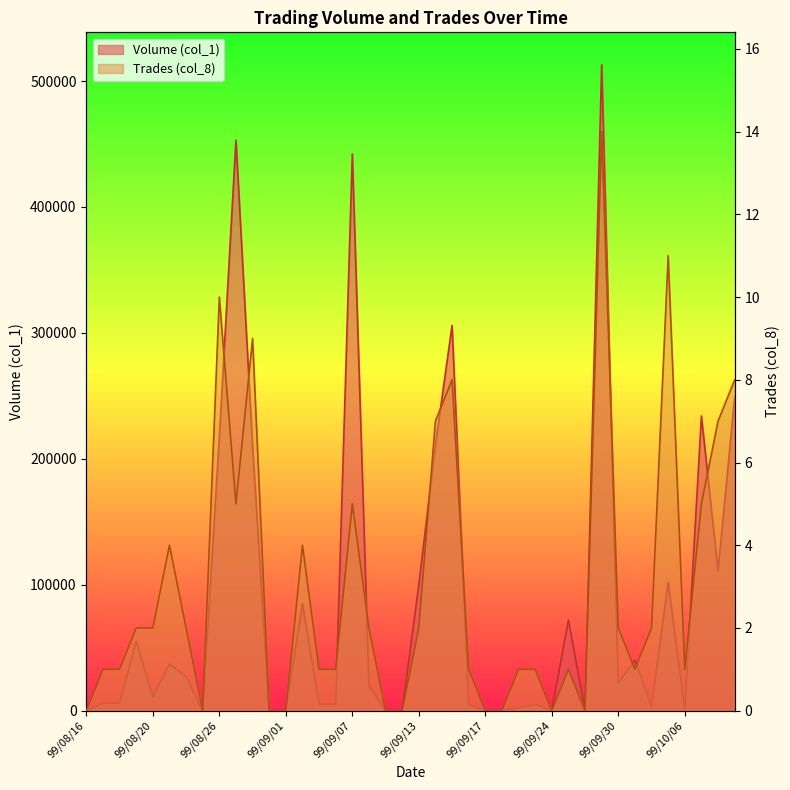

List the series in order of their overall mean, lowest first.

Trades (col_8), Volume (col_1)